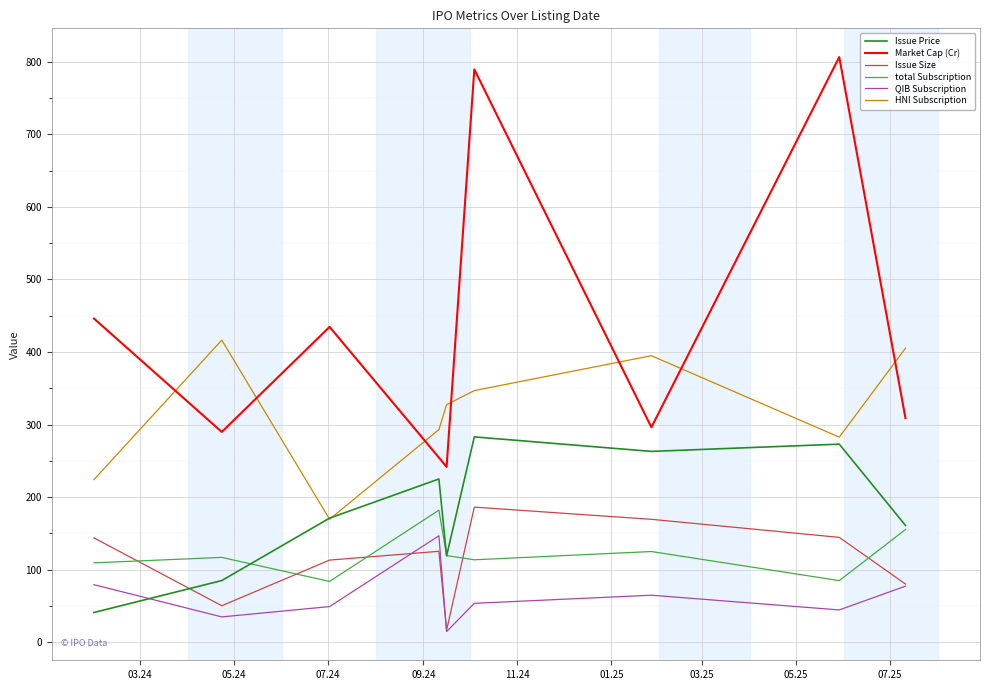

True or false: QIB Subscription and total Subscription cross at least once.

False